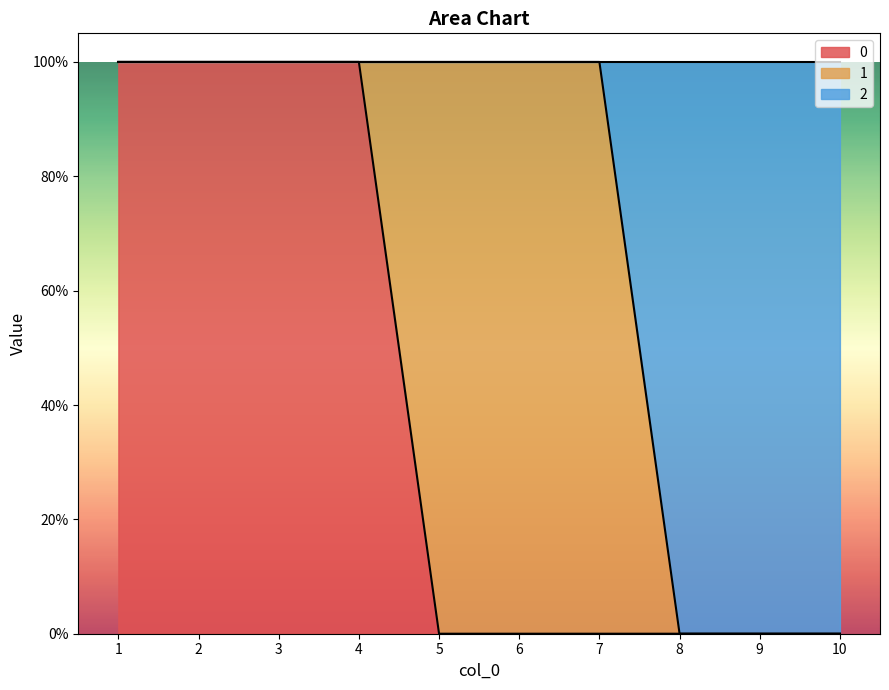

True or false: 2 has more than 1 interior local peaks.

False